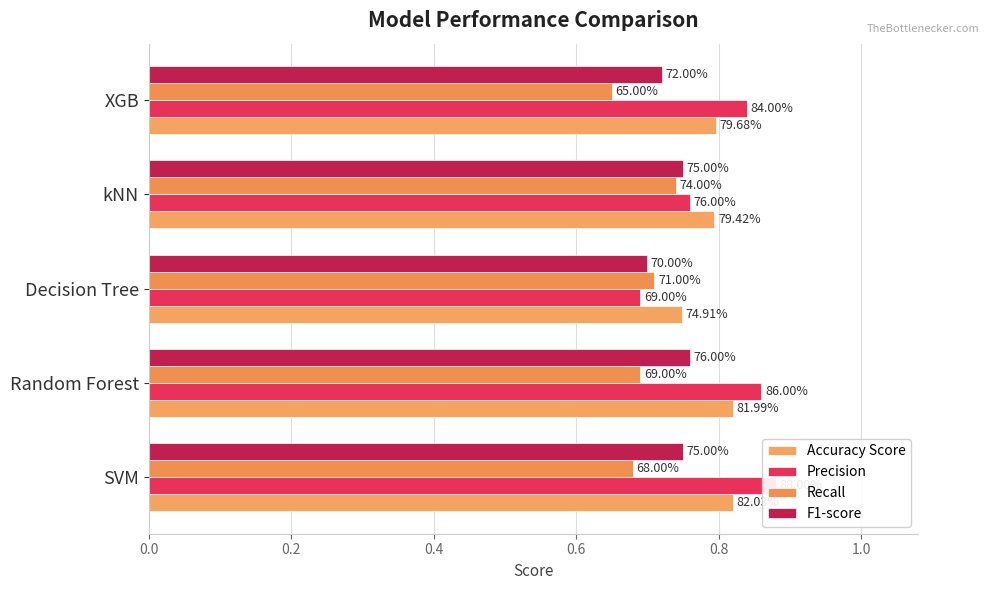

The Recall series shows 1.1 at SVM. True or false?

False